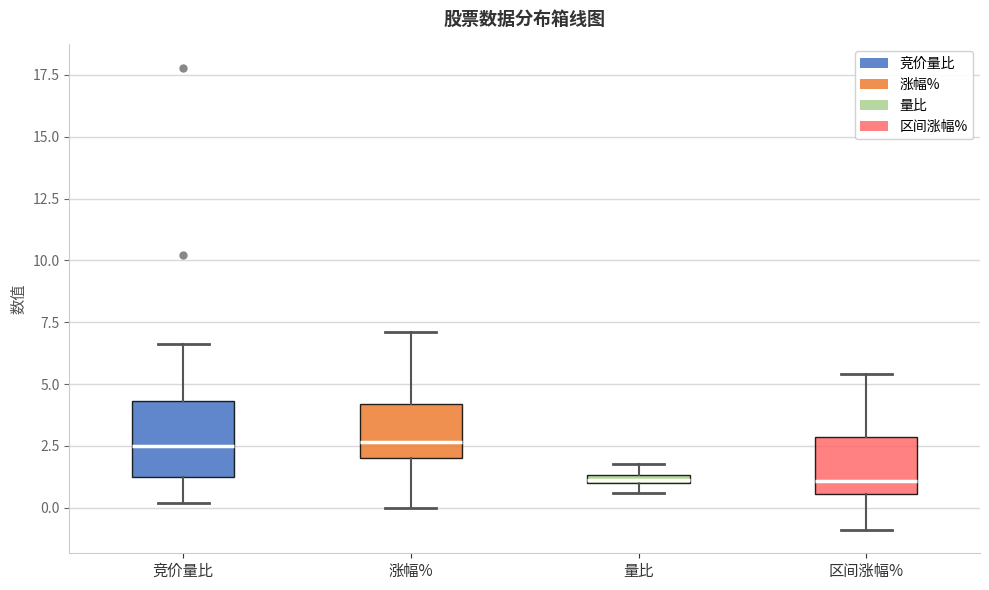

Where does the lower whisker of the box for 涨幅% end on the y-axis? The values are not printed on the chart, so give them approximately, as read against the axis.

0.0